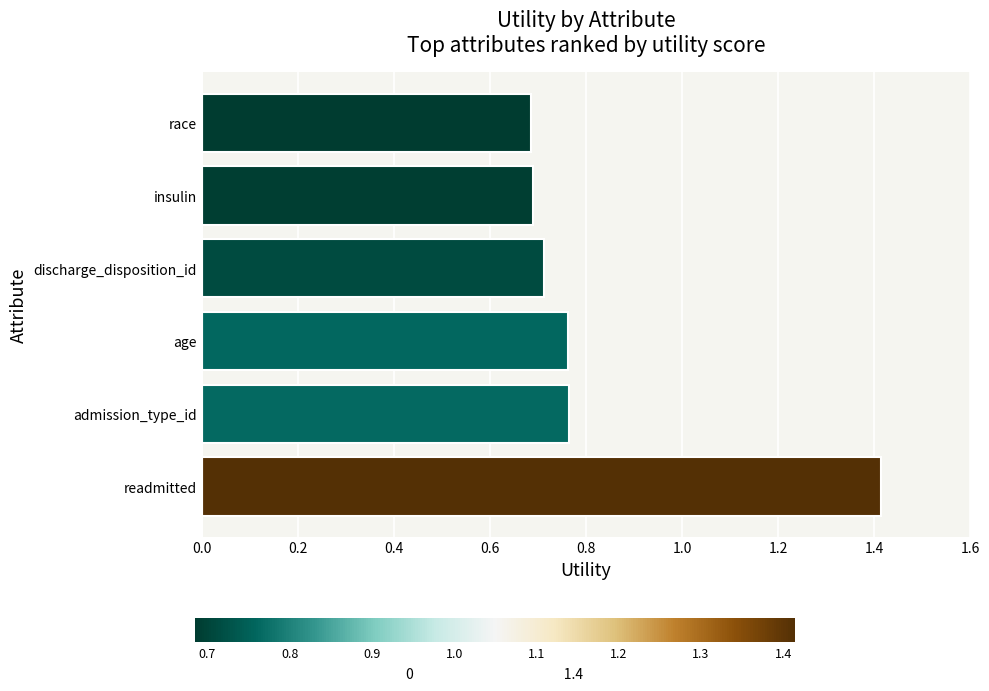

How many bars are there in total?

6